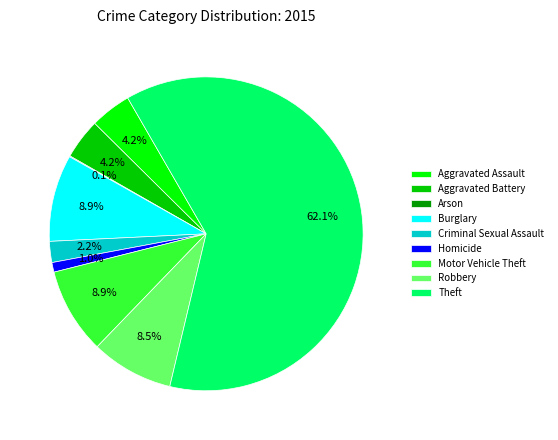

To the nearest percent, what percentage of the pie is Motor Vehicle Theft?

9%